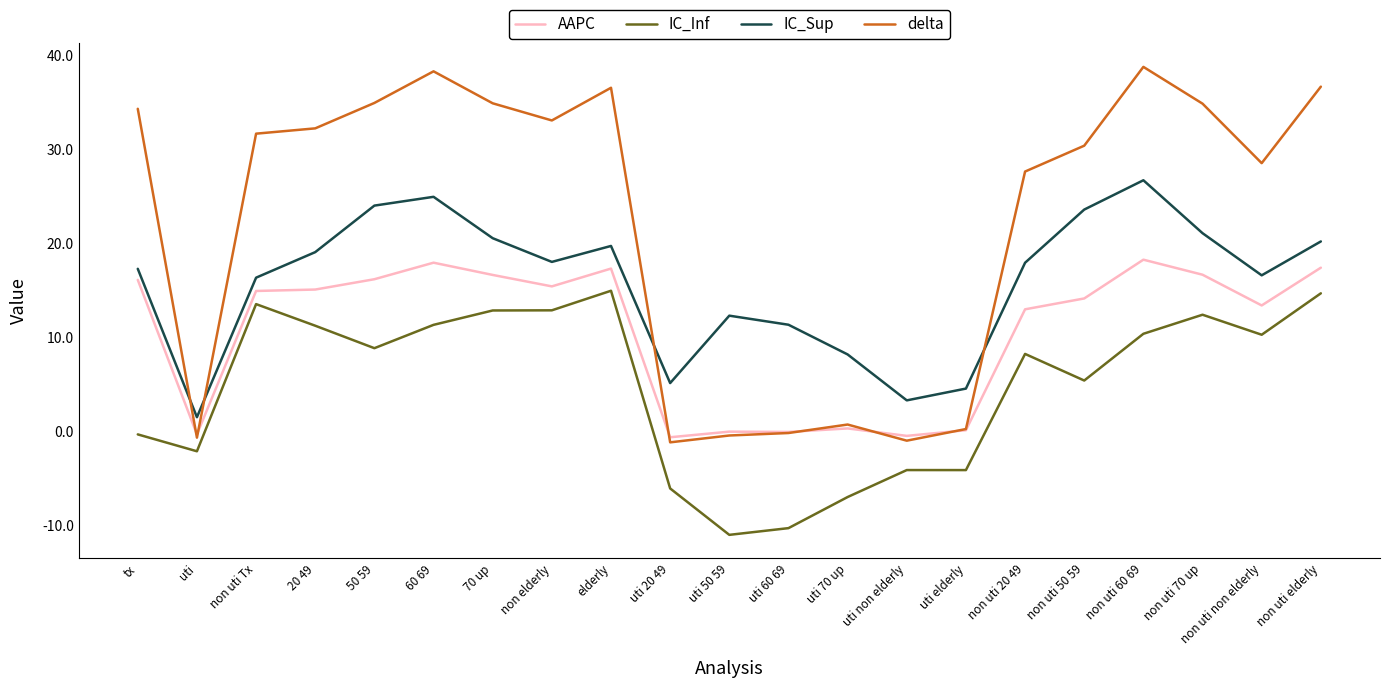

Which series has the largest total across all categories?

delta